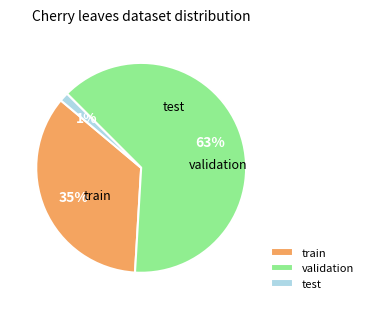

Which category accounts for the majority?

validation